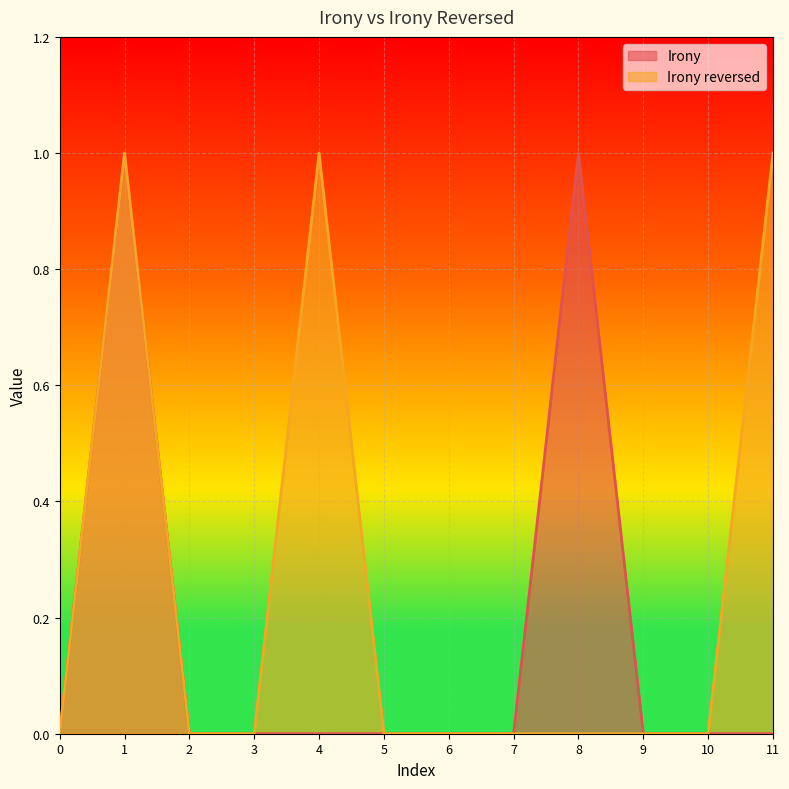

Does the chart display data point markers on the line(s)?

No